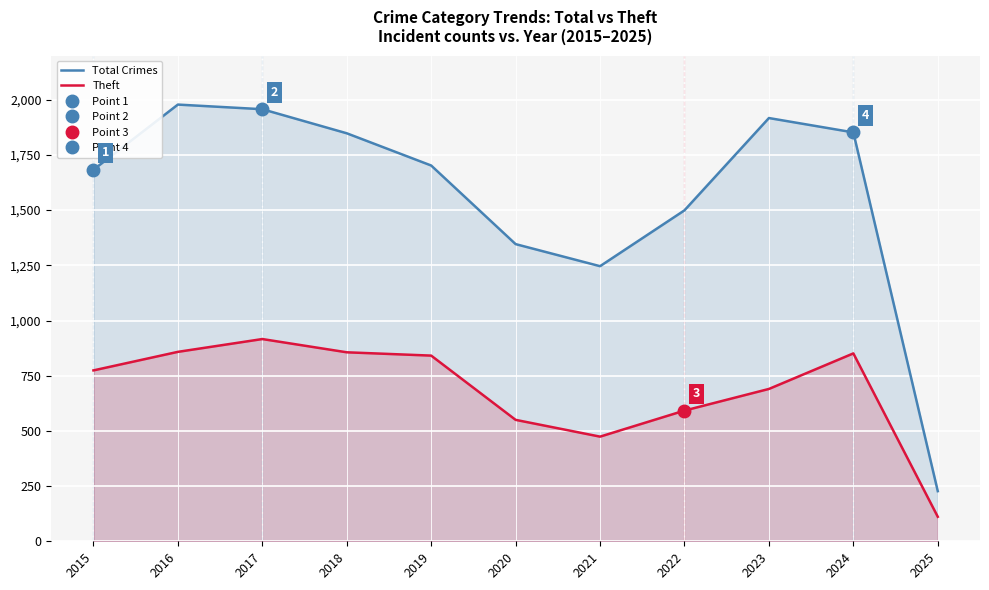

Is the value of Total Crimes at 2019 greater than the value of Theft at 2015?

Yes